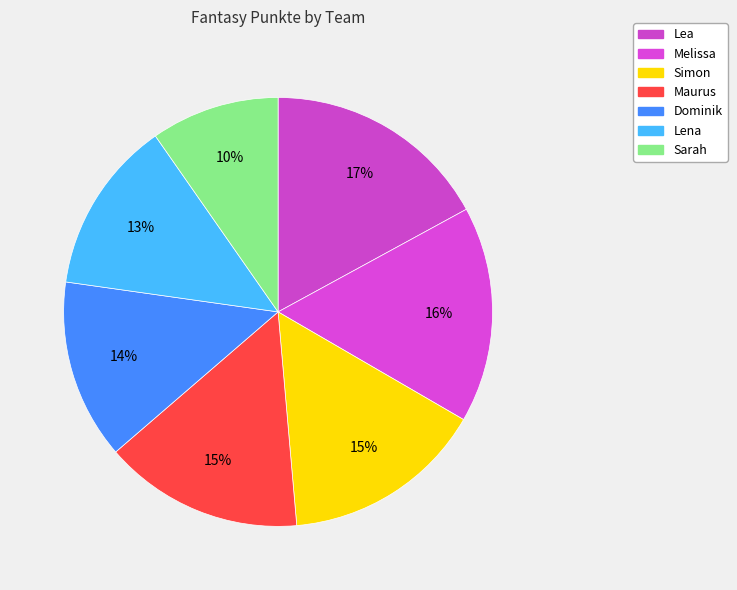

Which slice is the smallest?

Sarah